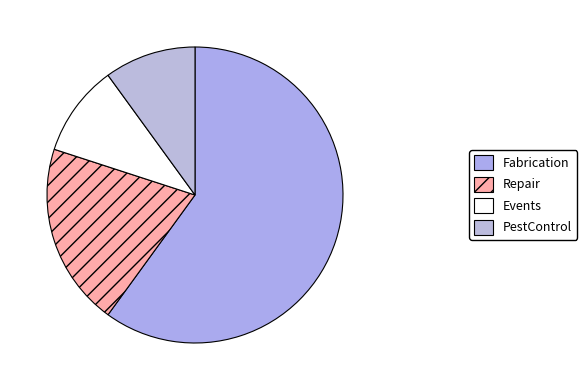

Count the number of slices in the pie.

4